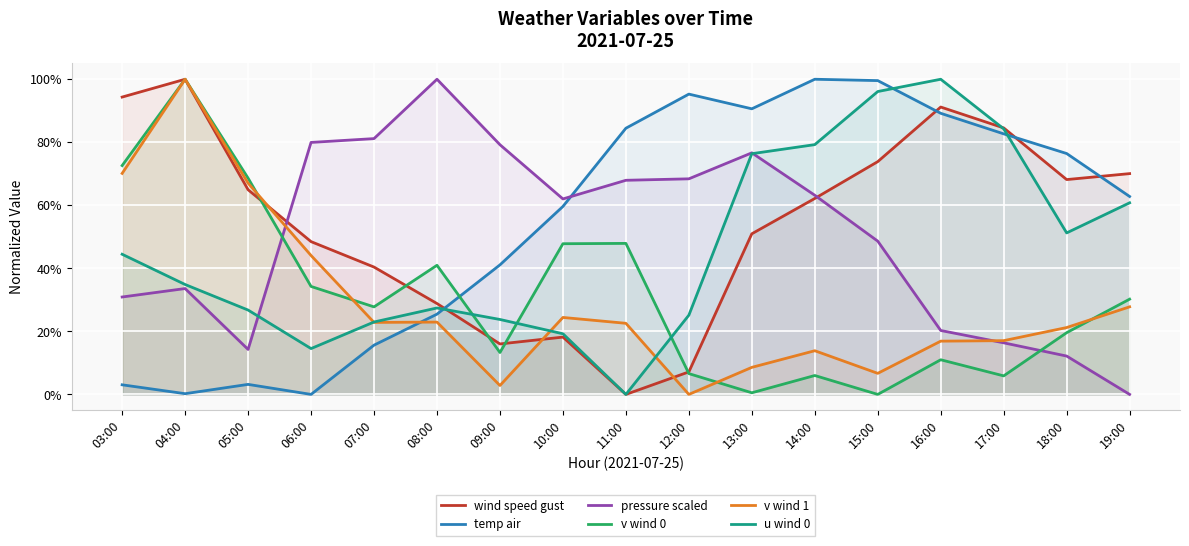

At which category is the sum across all series the highest?

04:00